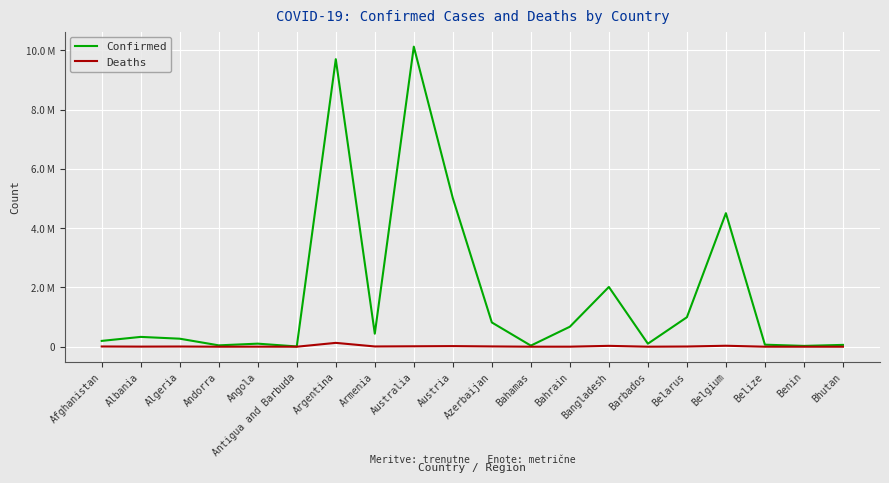

Which series has the largest total across all categories?

Confirmed